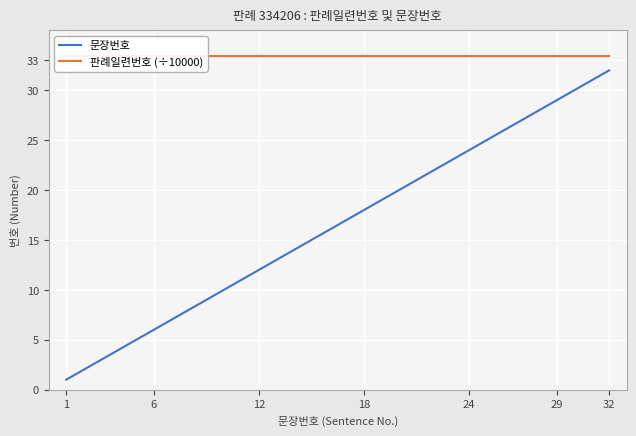

What is the value of the 문장번호 point at the 27th from the left?

27.0